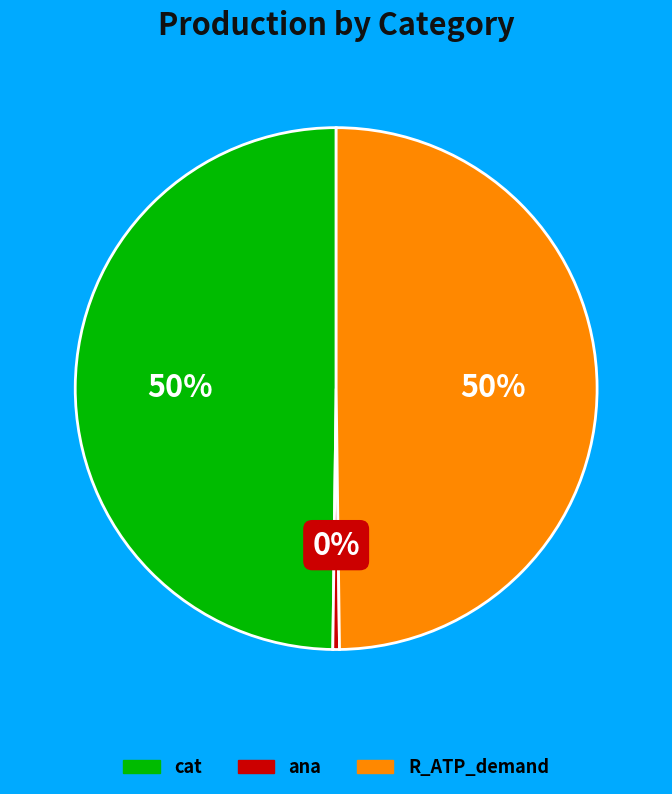

To the nearest percent, what is the average slice percentage?

33%